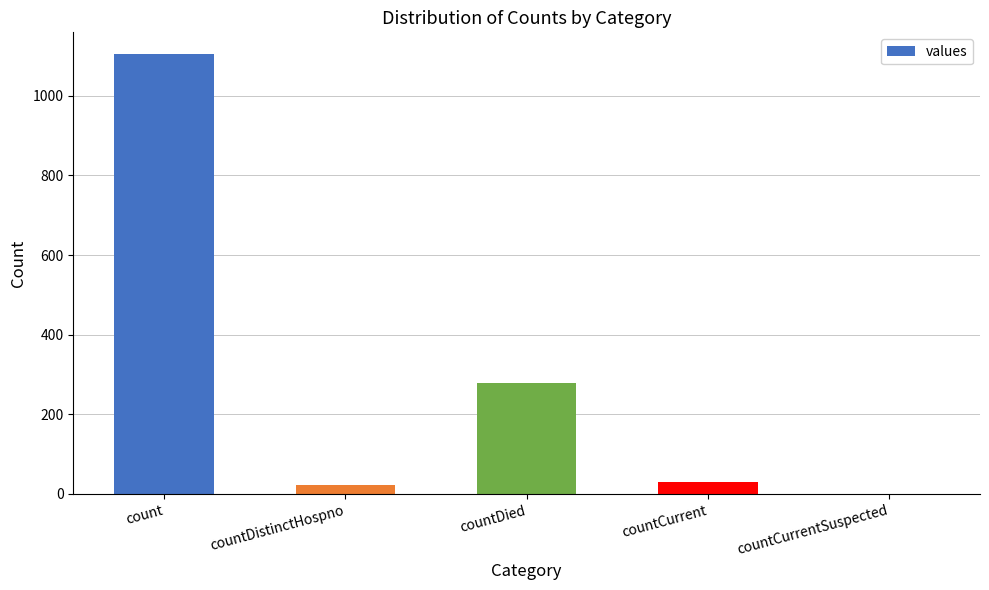

What is the difference between the values at count and countDied?

825